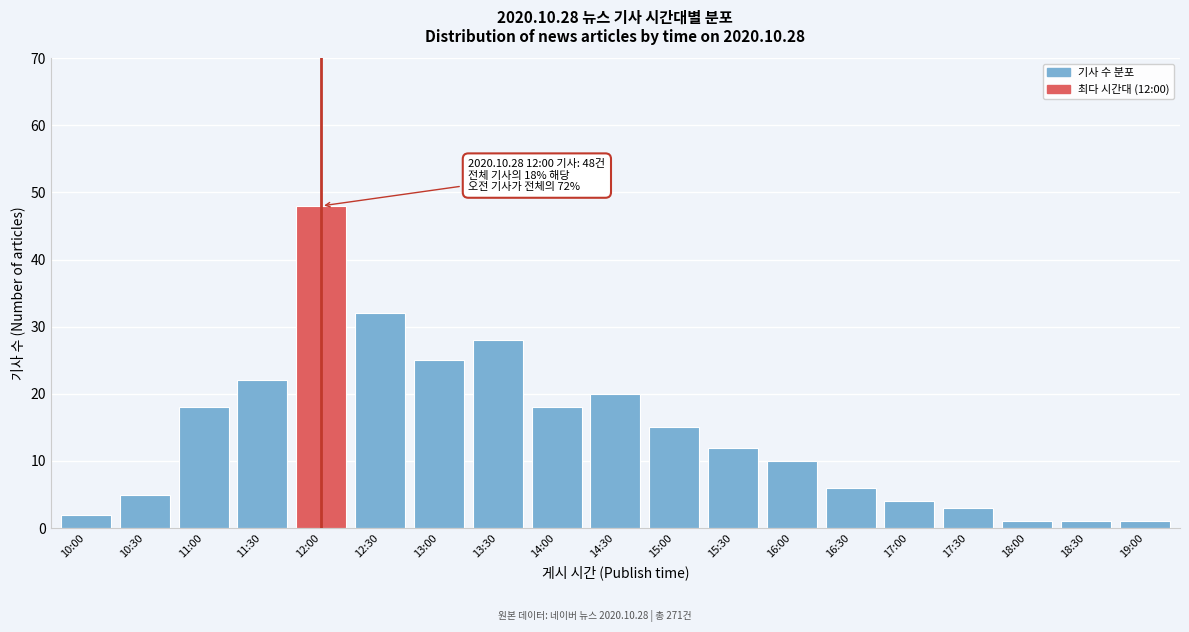

Reading left to right, extract all data points from this chart.

2	5	18	22	48	32	25	28	18	20	15	12	10	6	4	3	1	1	1